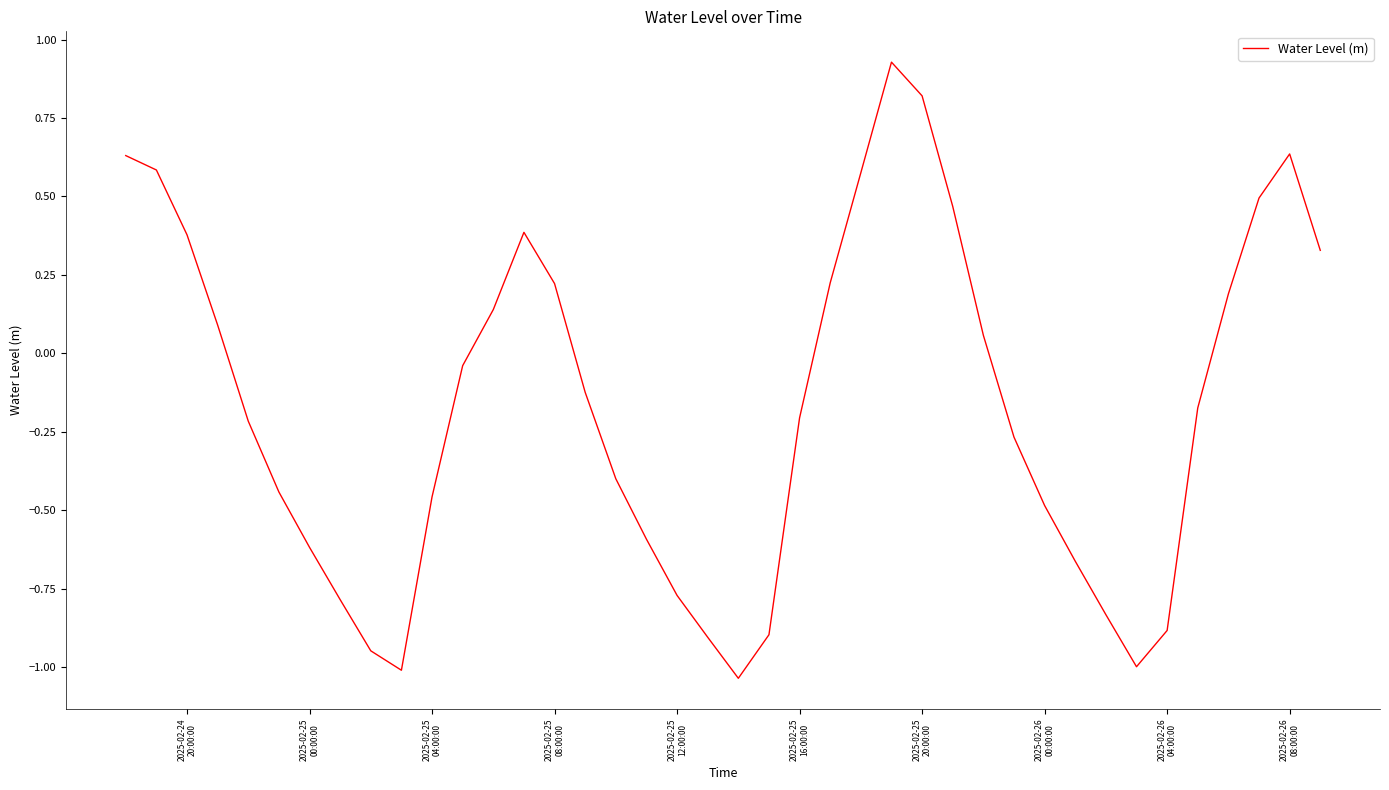

What is the sum of all values?

-6.6